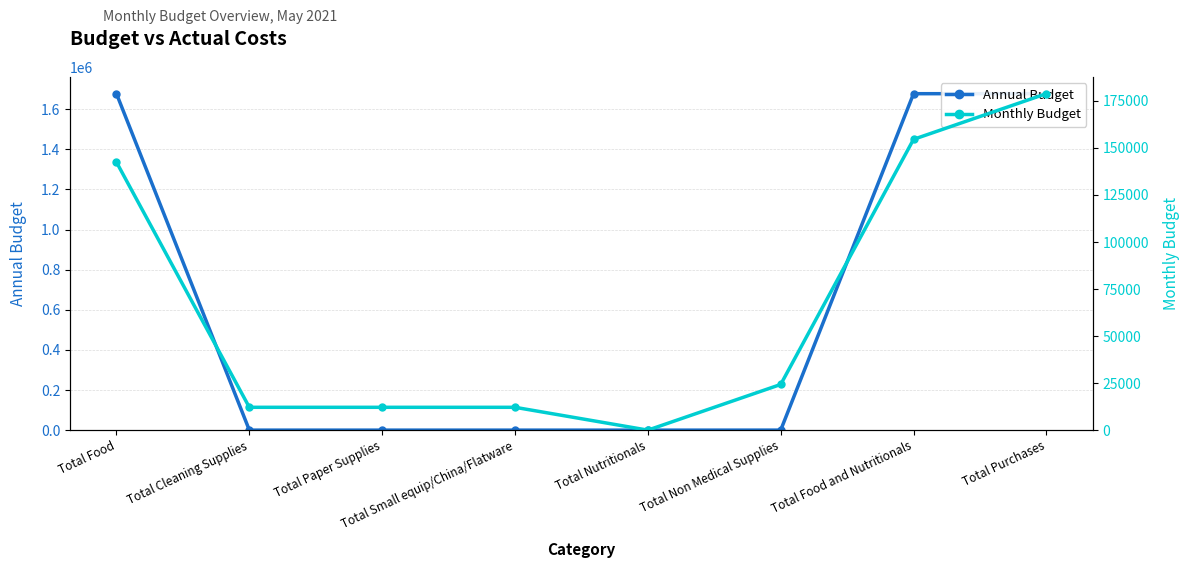

Is it true that Annual Budget equals 0.0 at Total Nutritionals?

True